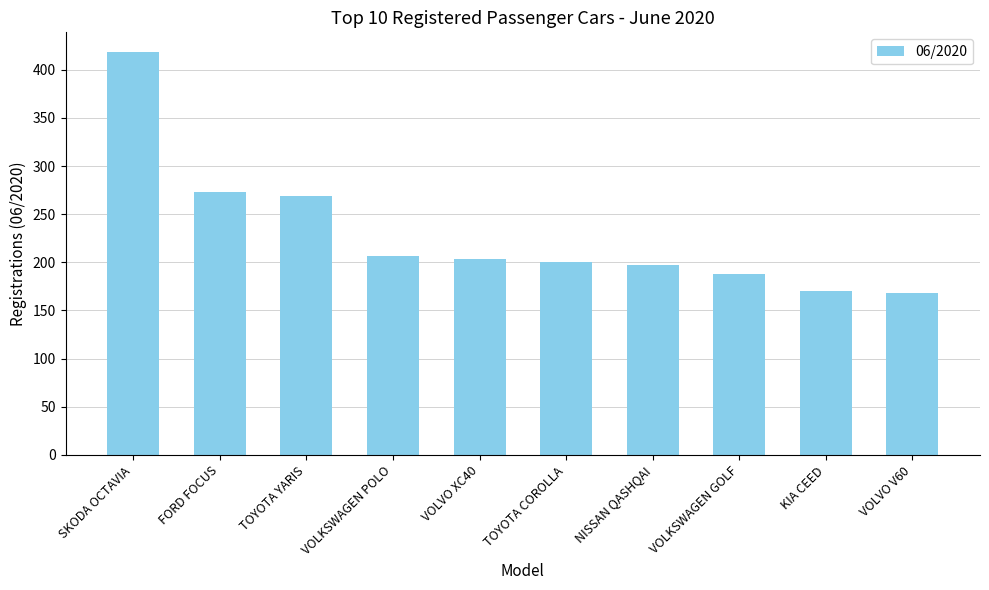

Between VOLVO V60 and TOYOTA YARIS, which is larger?

TOYOTA YARIS